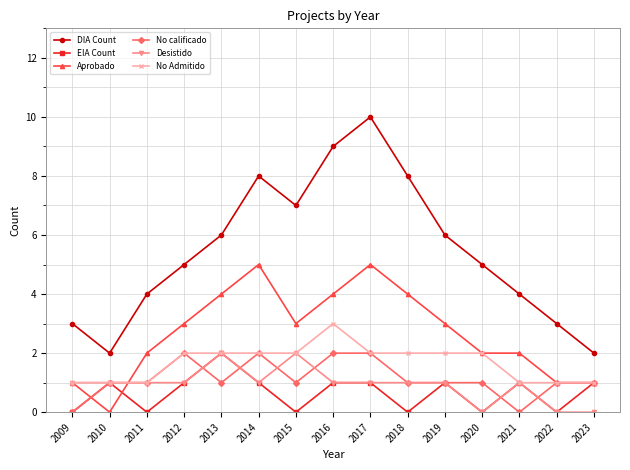

Which label corresponds to the largest value in the chart?

2017